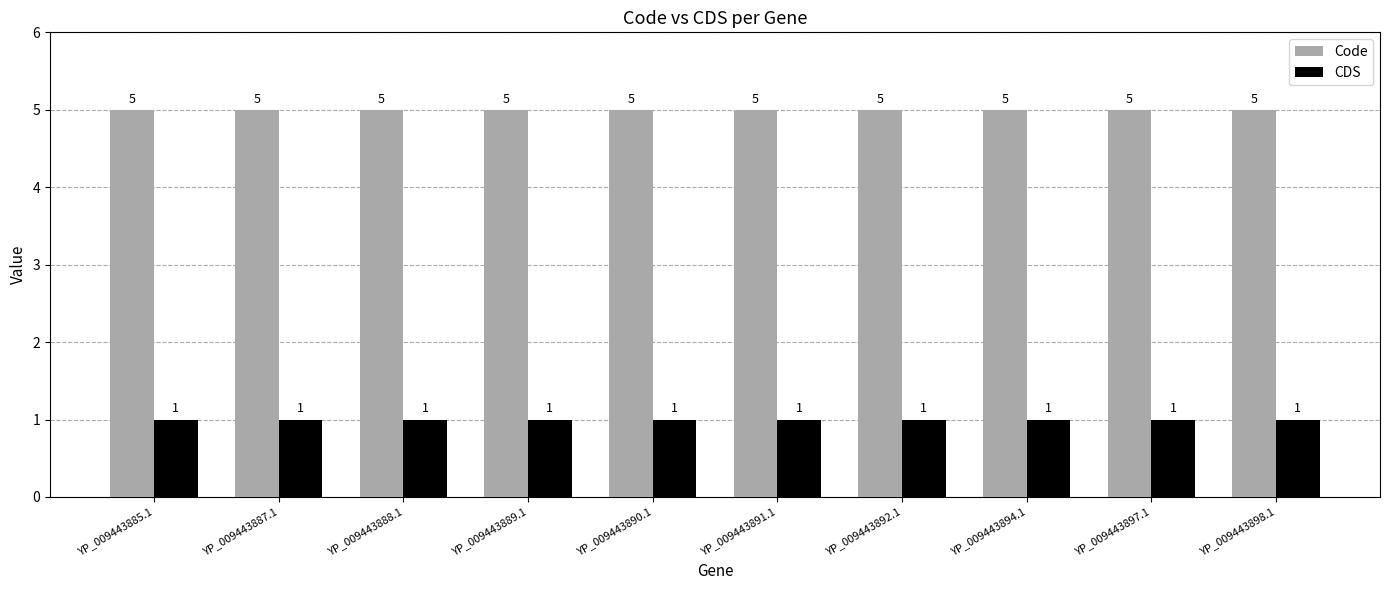

At how many categories does at least one series exceed 2?

10